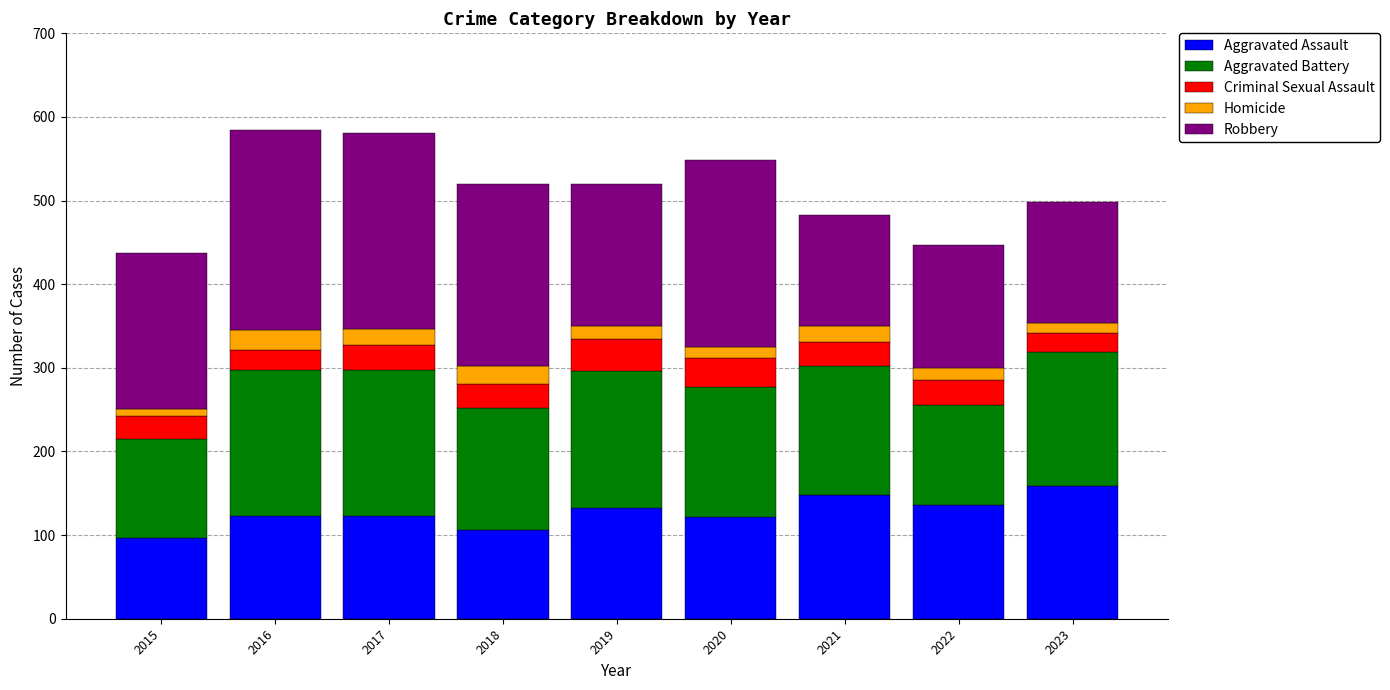

Are the bars horizontal?

No